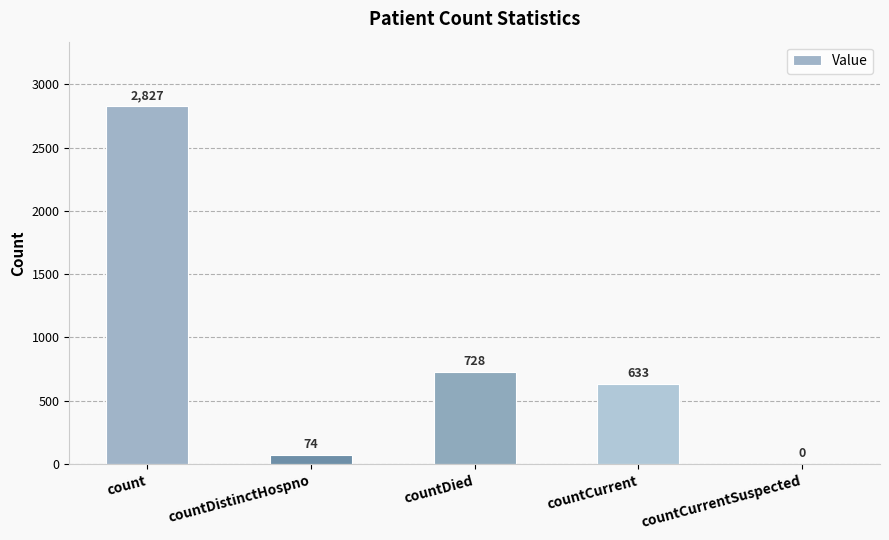

Are the bars horizontal?

No